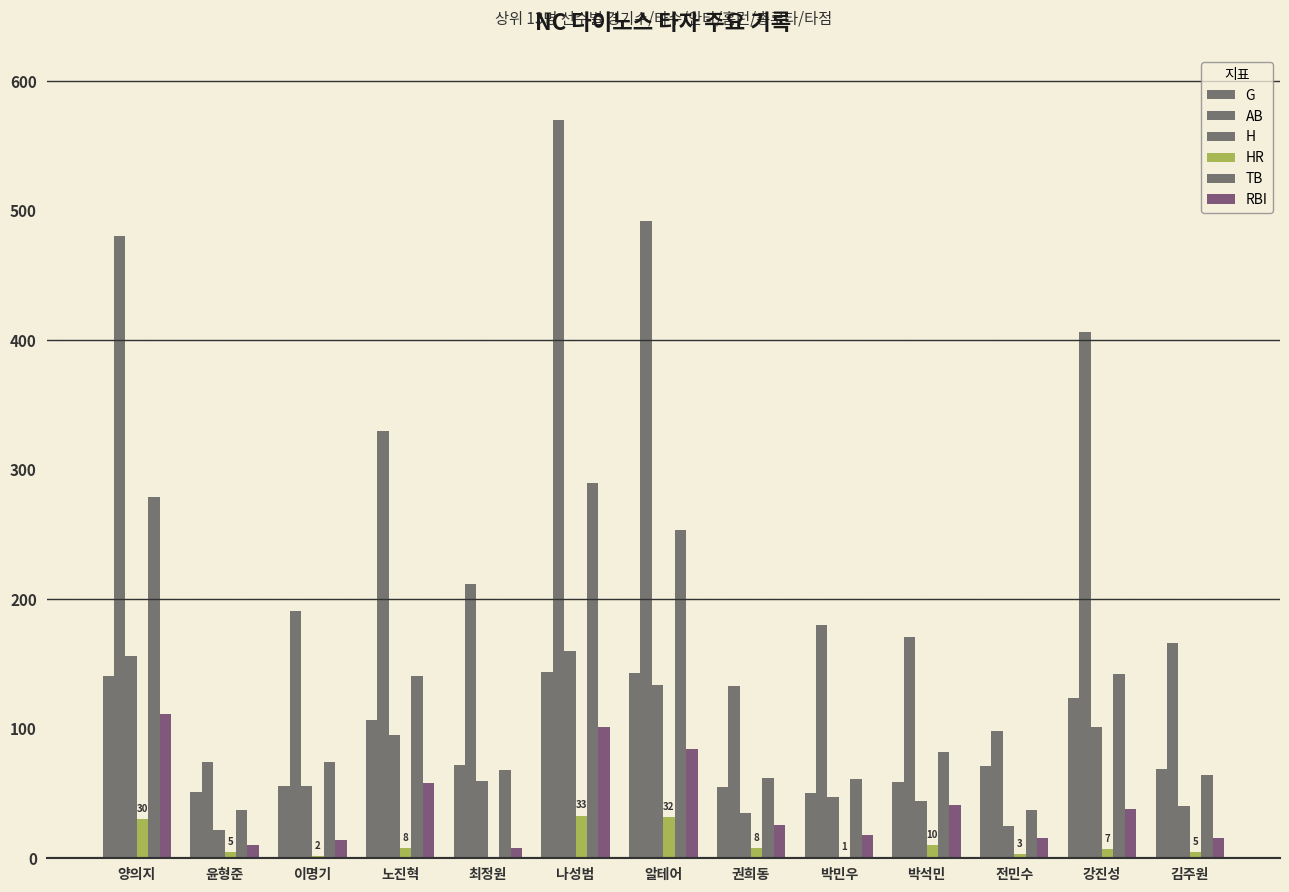

True or false: G has a value of 43 at 알테어.

False